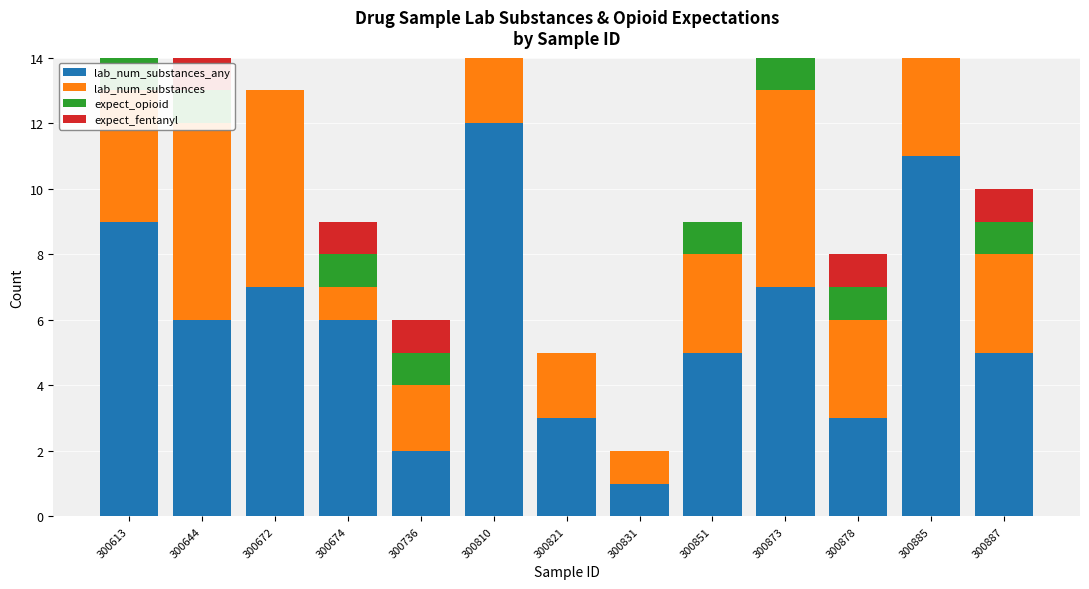

Which series has the widest spread of values?

lab_num_substances_any